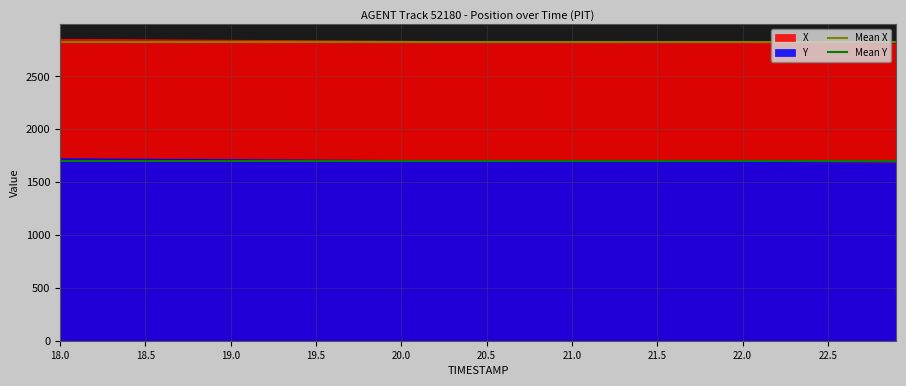

True or false: X and Y intersect in this chart.

False